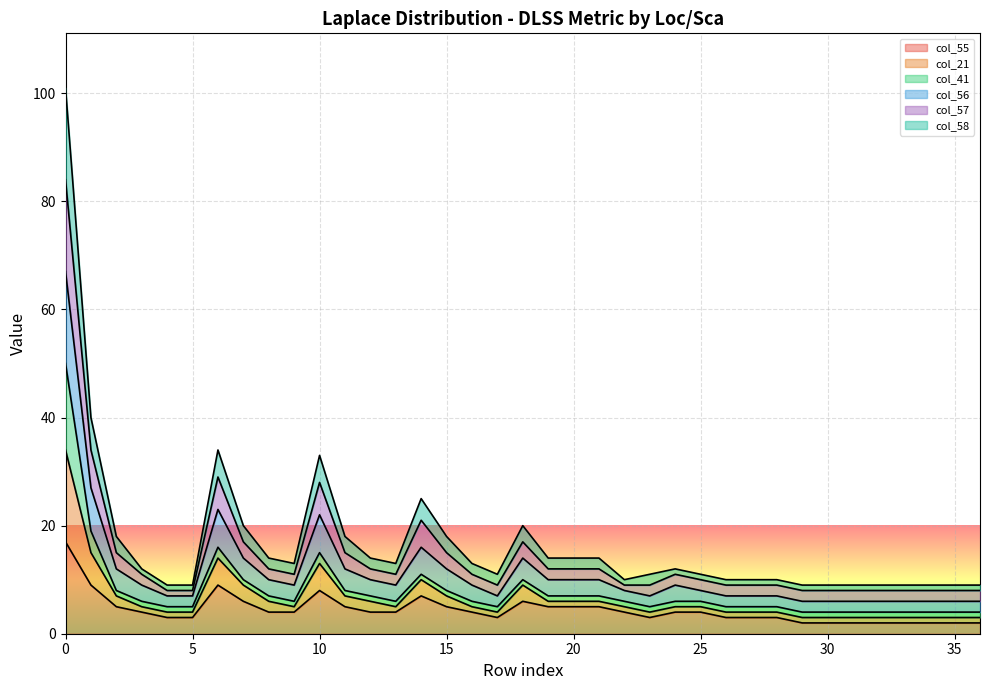

Which series has the largest total across all categories?

col_56